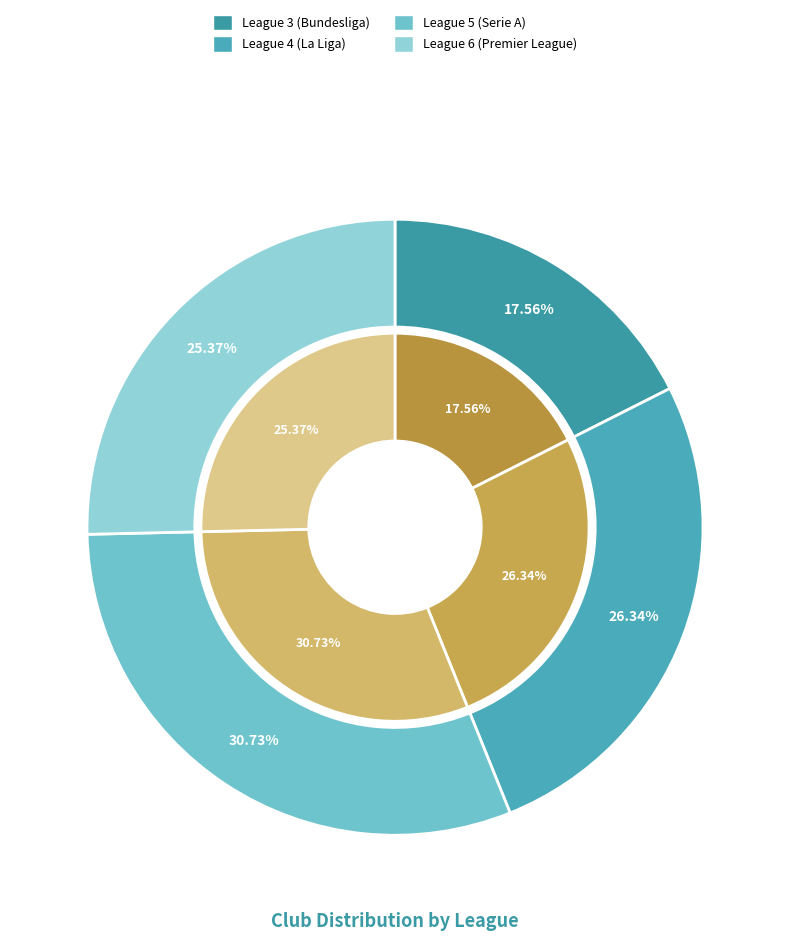

To the nearest percent, what is the average slice percentage?

25%